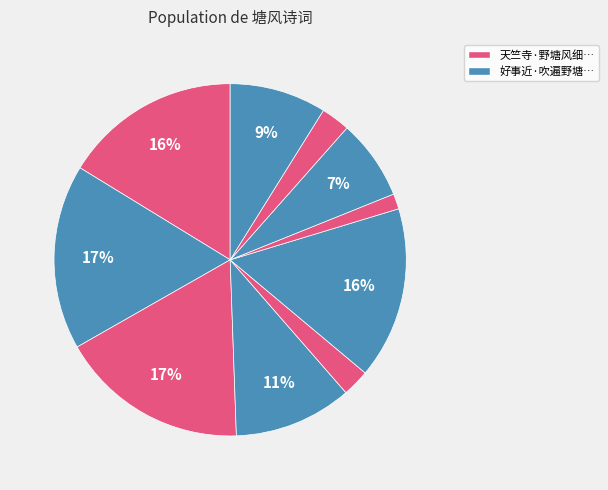

How many segments does this pie chart have?

10